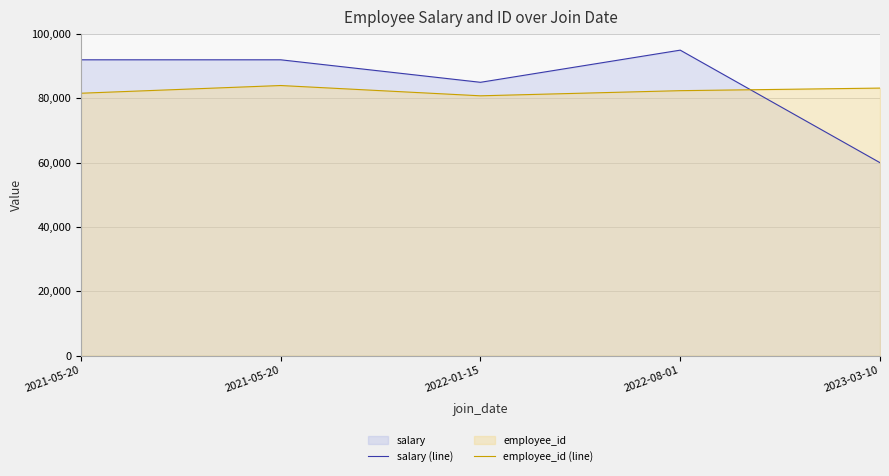

The value of employee_id (line) at 2022-08-01 is 108250. True or false?

False